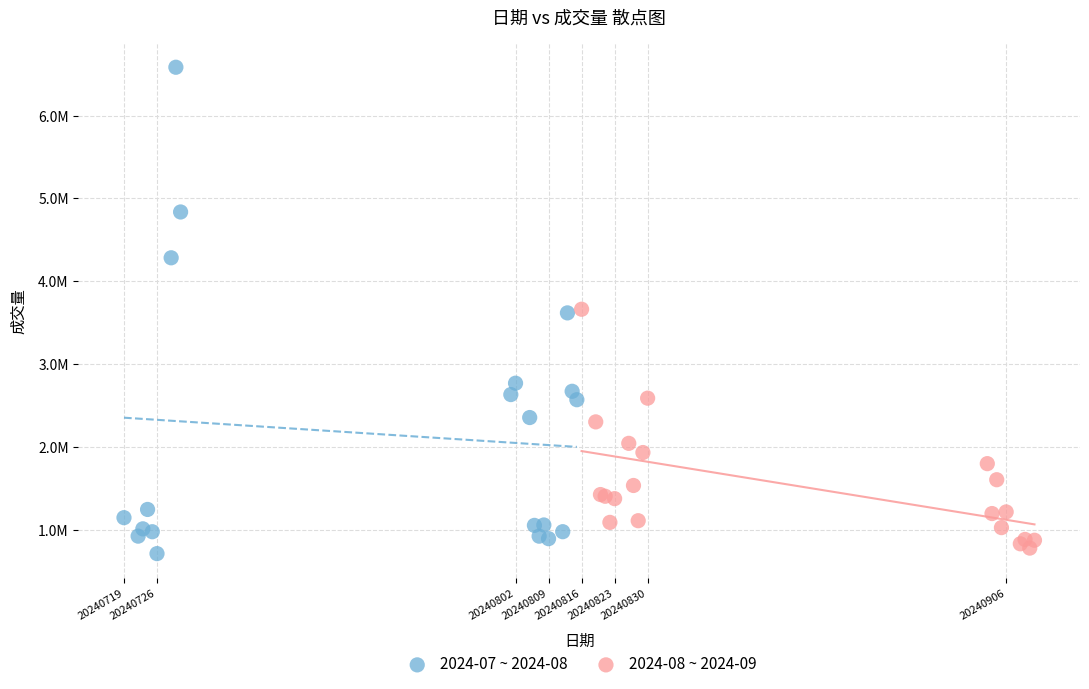

Which series contains the highest Y value?

2024-07 ~ 2024-08